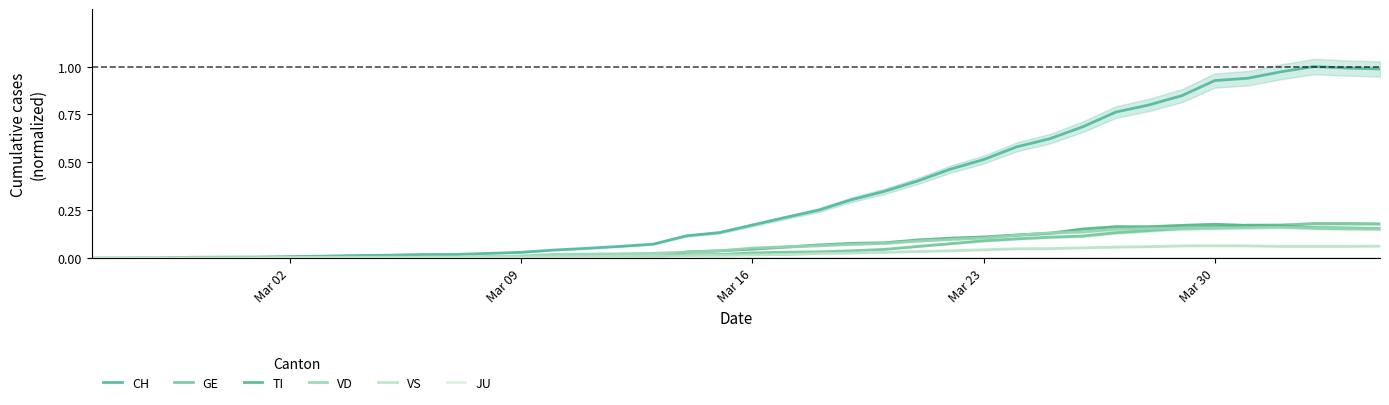

True or false: VD and GE intersect in this chart.

True